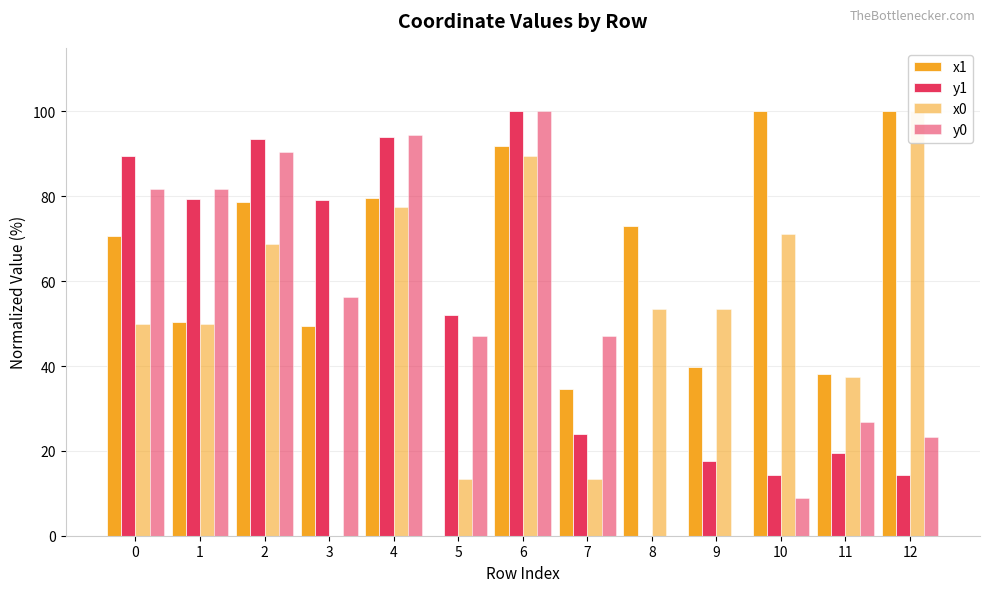

True or false: x0 has a value of 89.4 at 6.

True